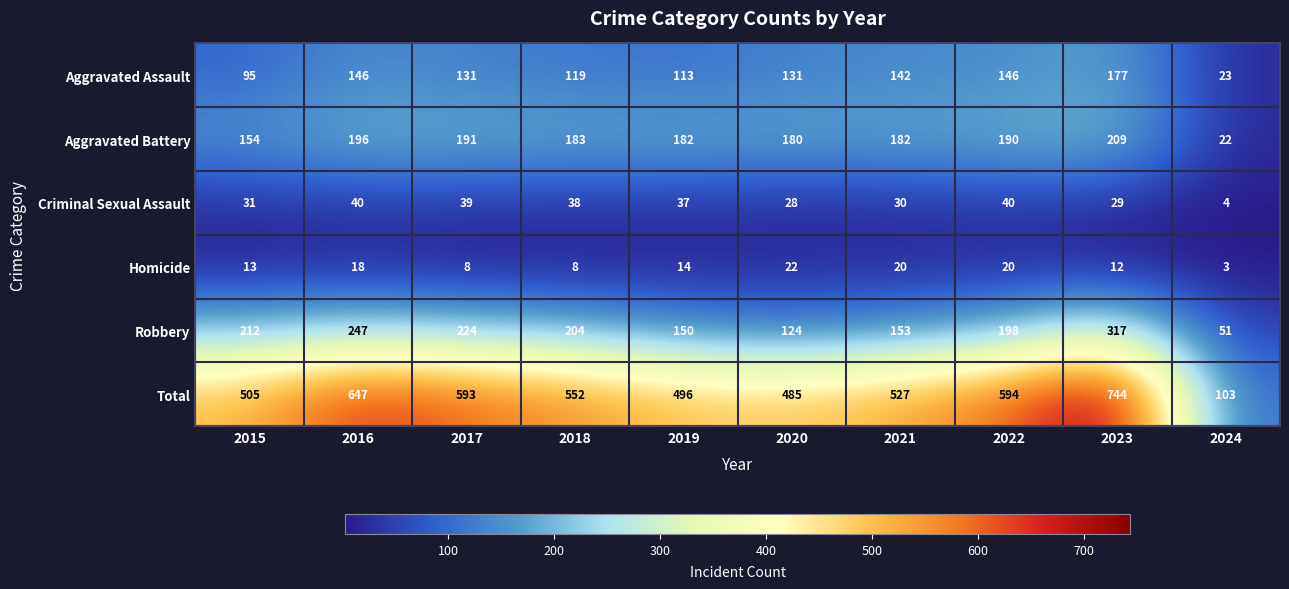

Which label corresponds to the largest value in the chart?

2023